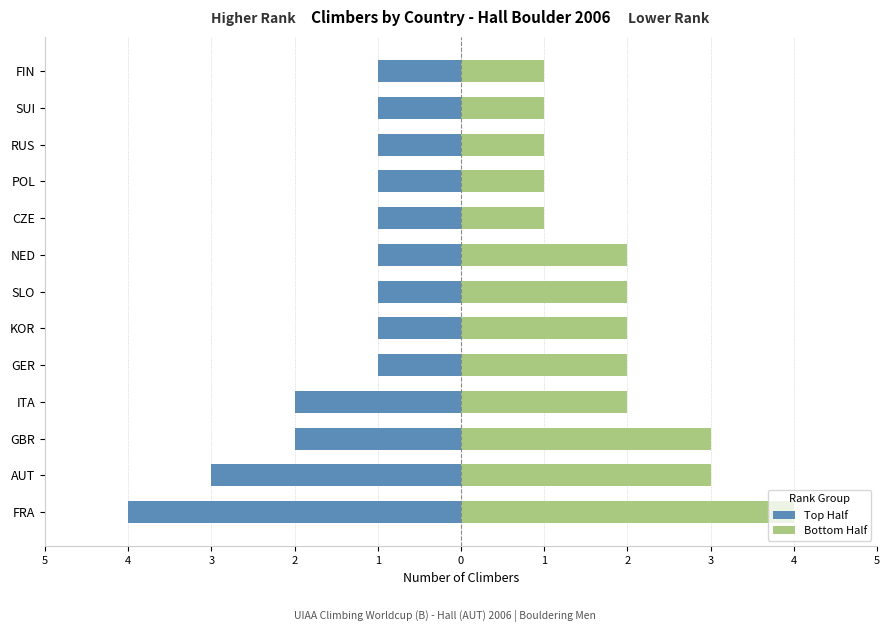

What is the spread (max minus min) of values at ITA?

4